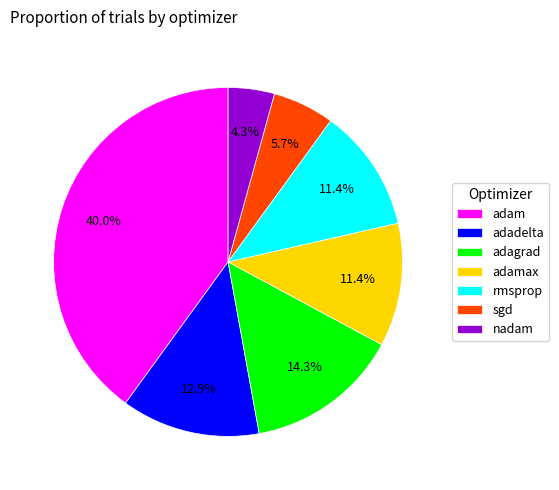

Is there a majority slice in this chart?

No